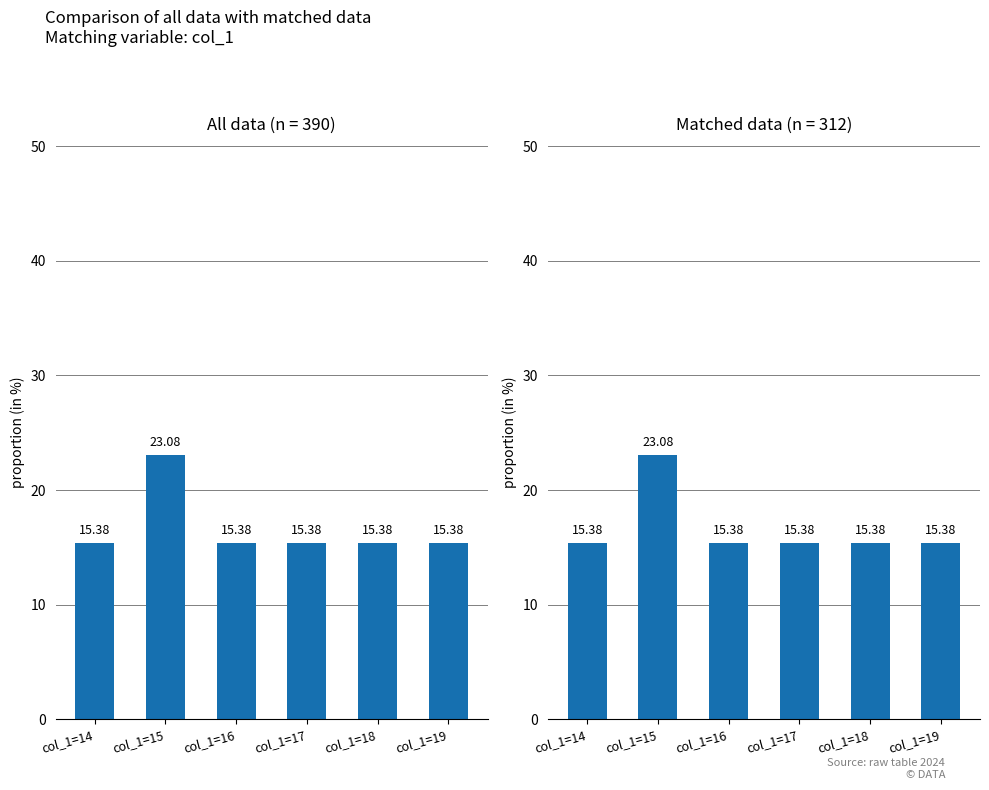

True or false: the data shows 6.7 at col_1=18.

False